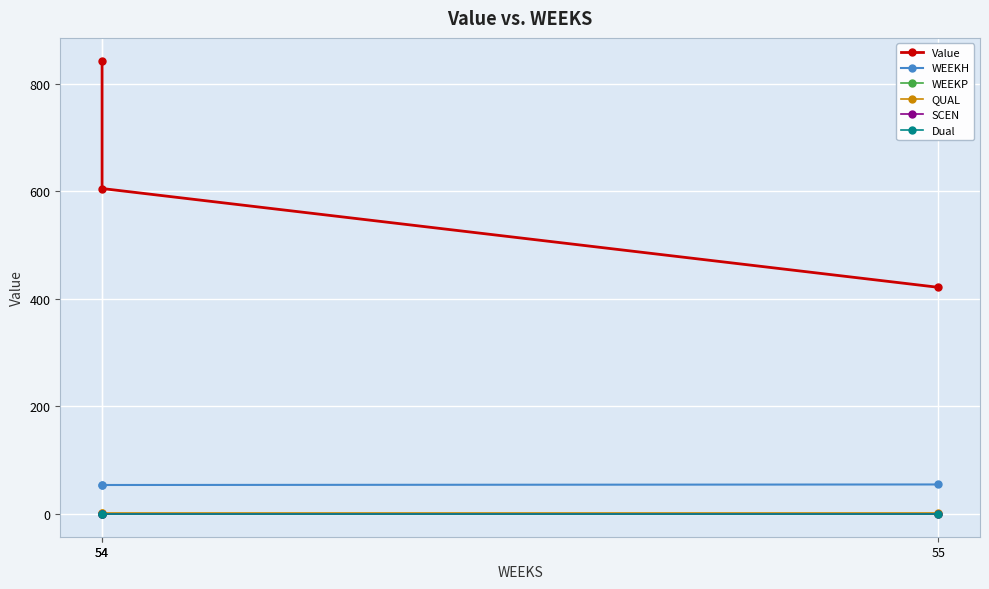

Which series has the largest total across all categories?

Value